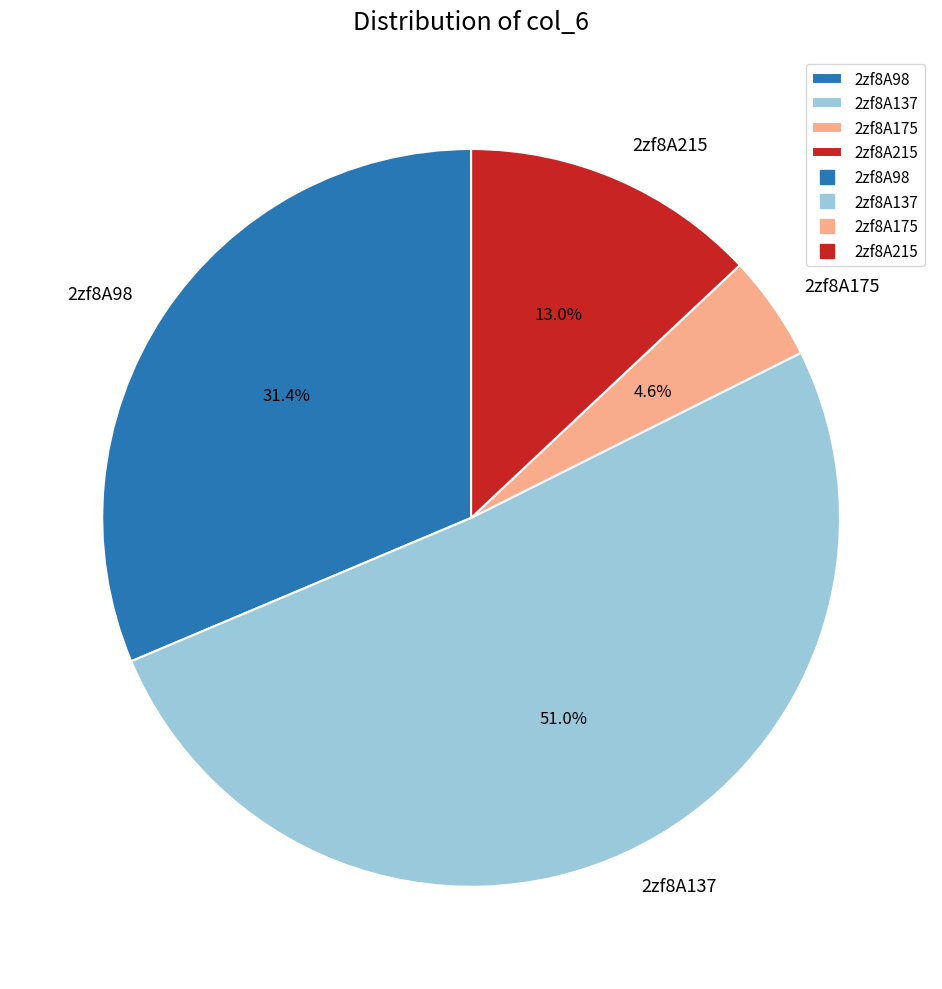

What is the majority slice?

2zf8A137